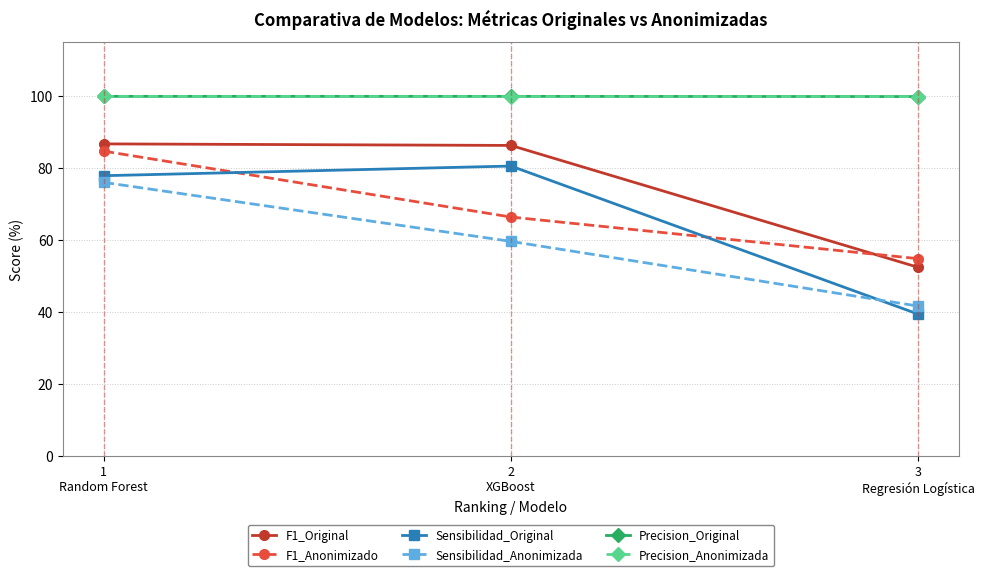

What is the label of the 2nd point from the right?

2
XGBoost